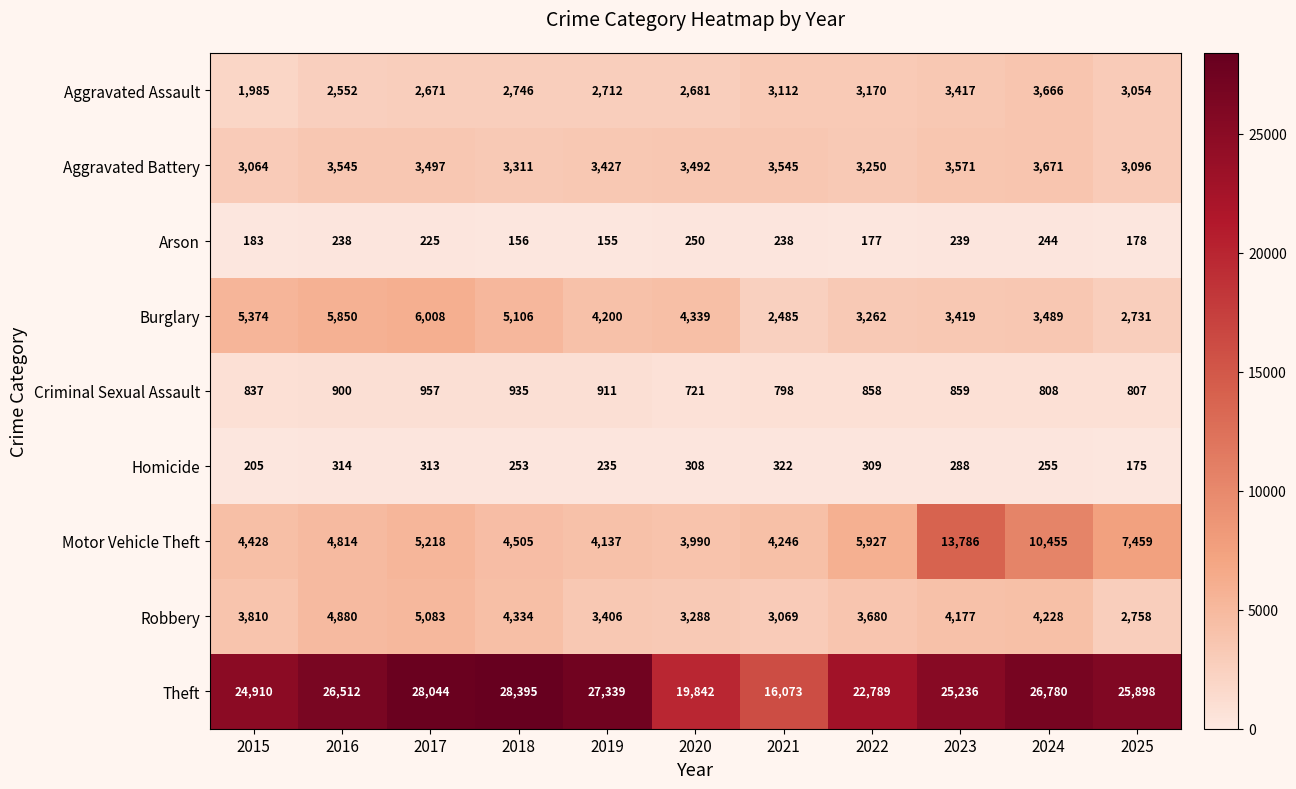

What is the sum of the Robbery values at 2021 and 2017?

8152